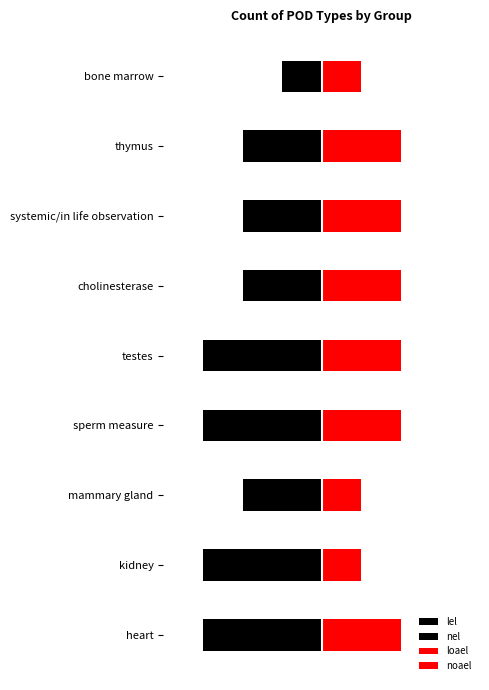

Is it true that nel equals -3 at systemic/in life observation?

False